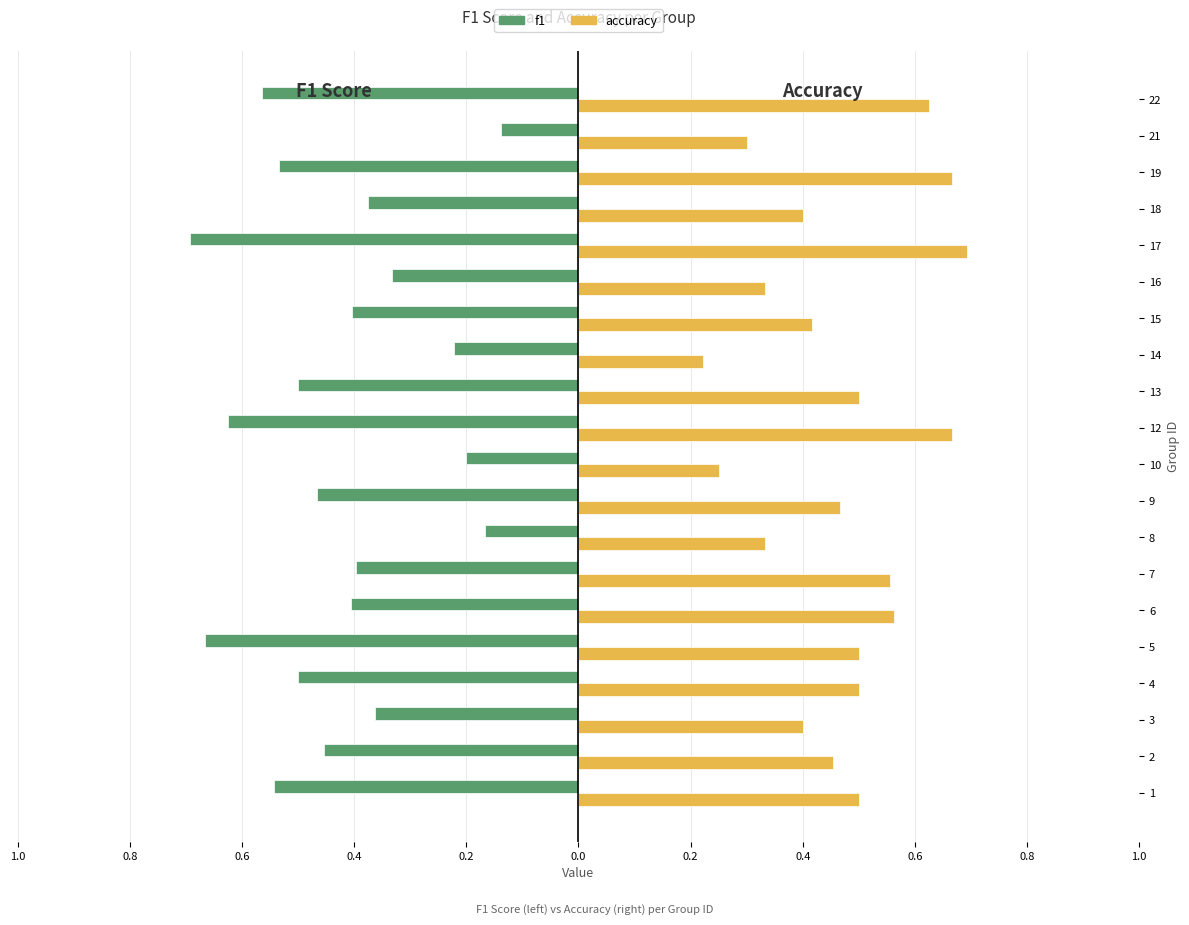

What are all the series names shown in the legend?

f1, accuracy